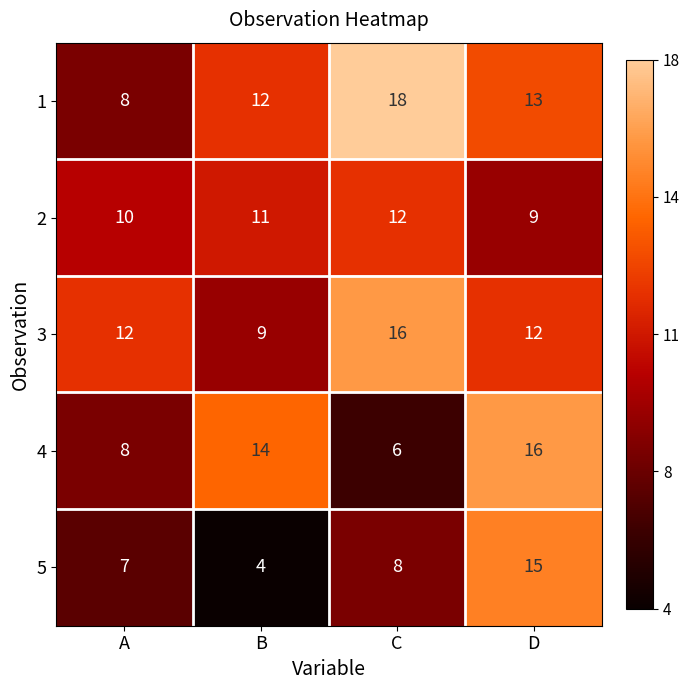

Reading left to right, what are all the values shown in this chart?

1: 8	12	18	13
2: 10	11	12	9
3: 12	9	16	12
4: 8	14	6	16
5: 7	4	8	15